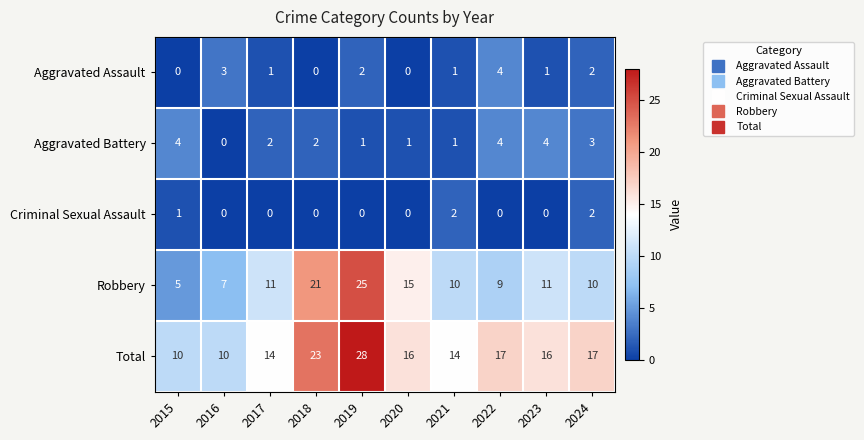

What is the difference between the second highest and second lowest values in the Total series?

13